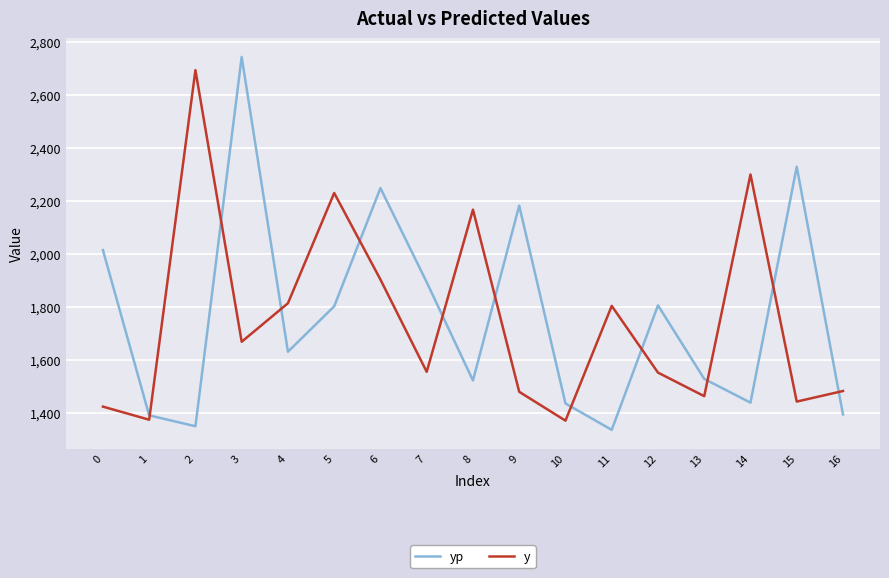

Between 6 and 14, which series saw the biggest shift?

yp